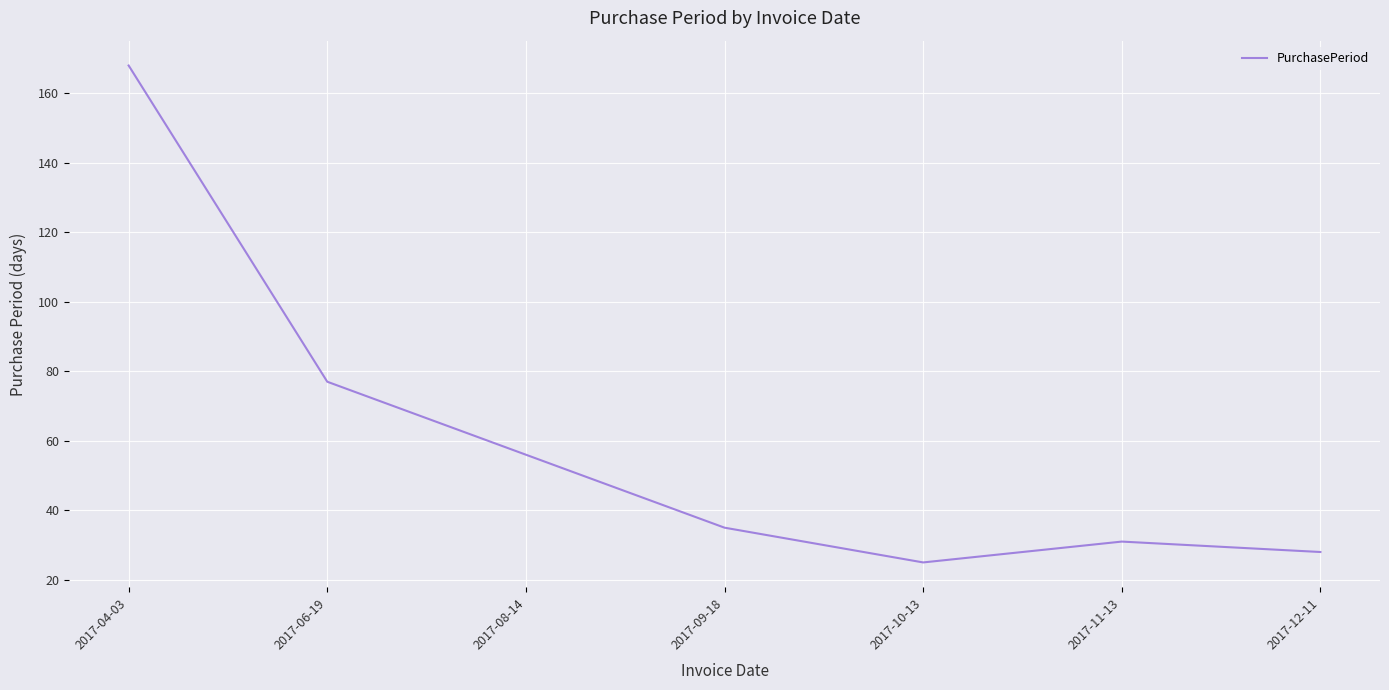

Rank the categories by value from highest to lowest.

2017-04-03, 2017-06-19, 2017-08-14, 2017-09-18, 2017-11-13, 2017-12-11, 2017-10-13